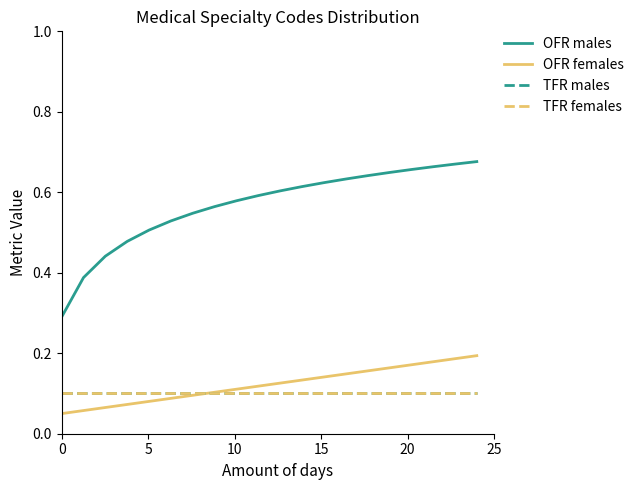

Does the chart display data point markers on the line(s)?

No